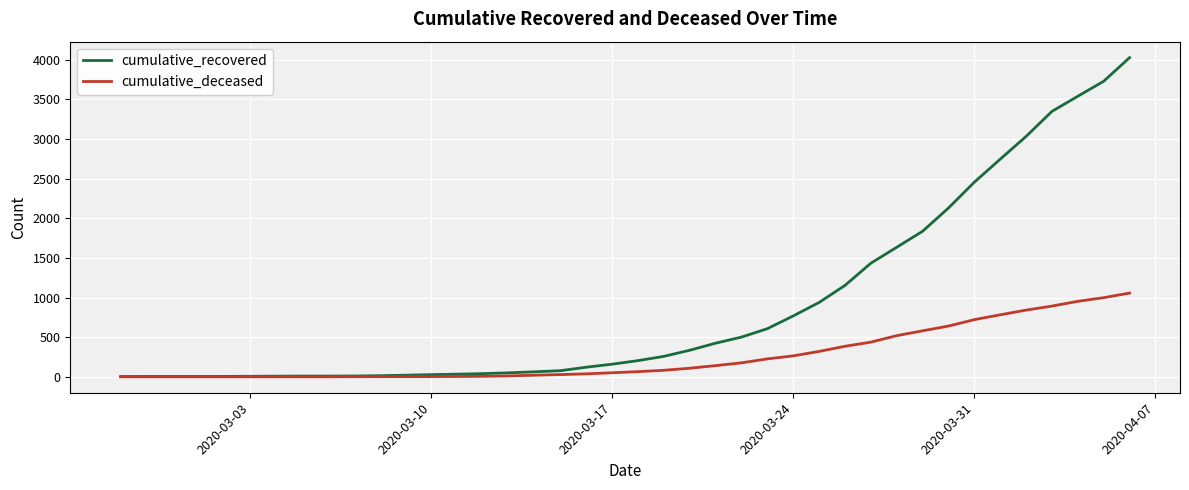

Which series has the widest spread of values?

cumulative_recovered